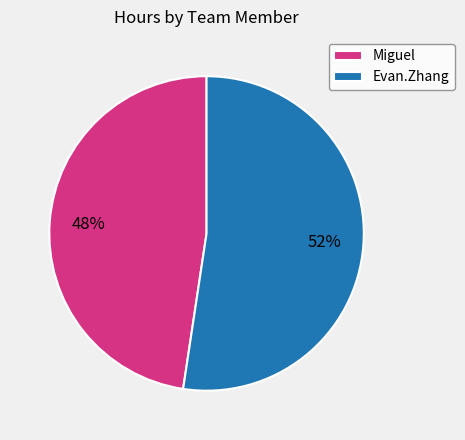

What is the ratio of the value at Miguel to the value at Evan.Zhang?

0.9